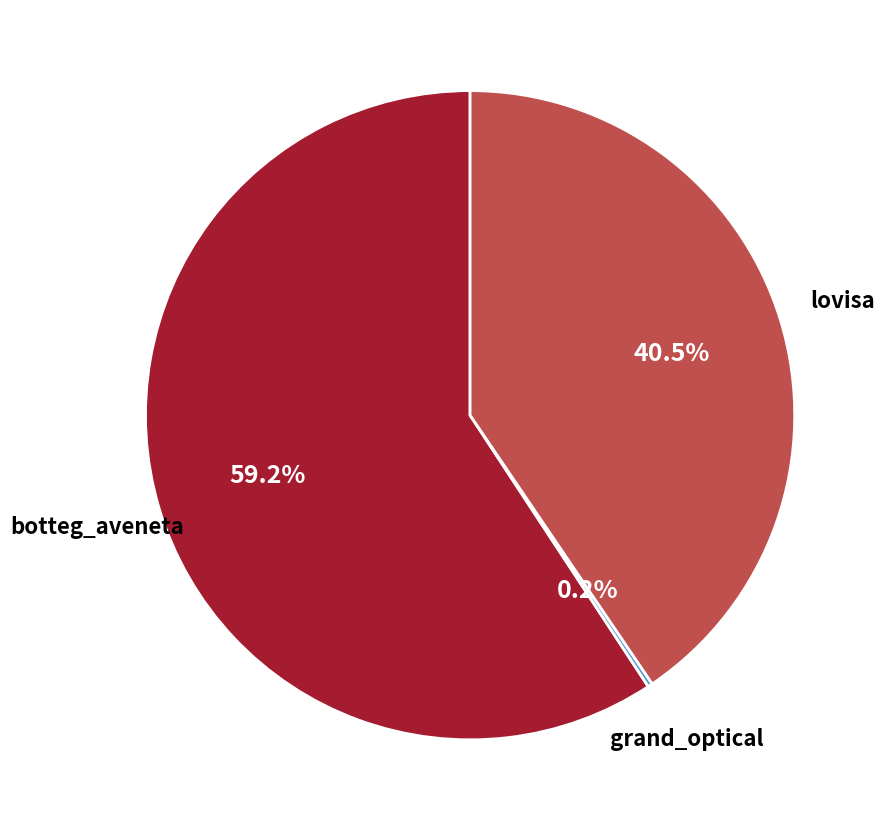

Is there a majority slice in this chart?

Yes